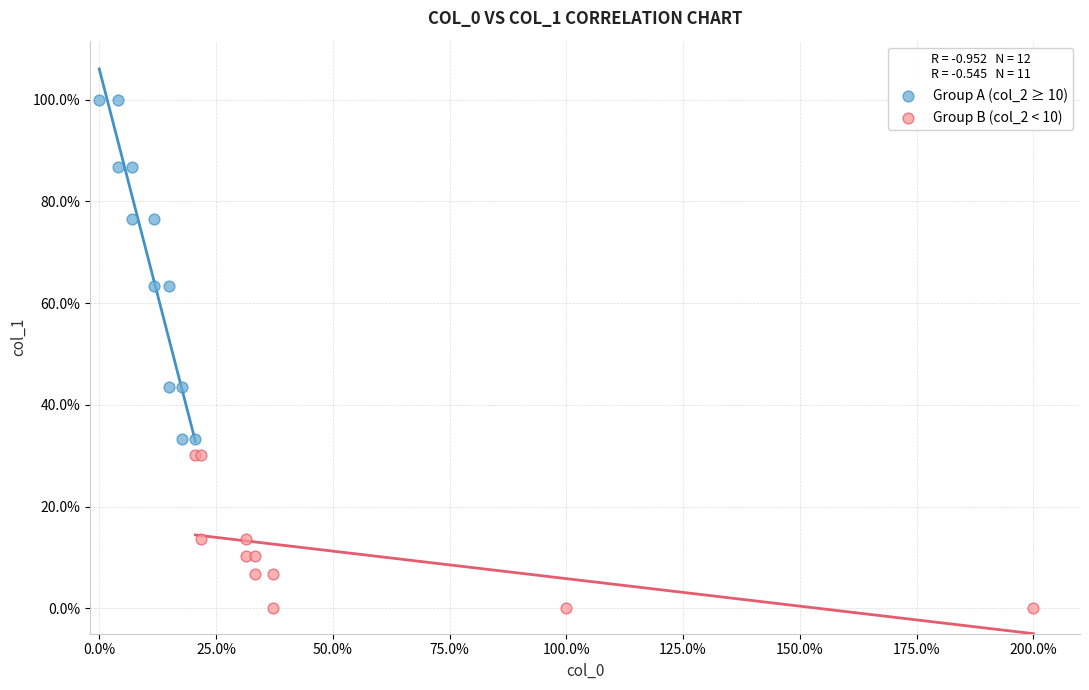

Which series has the widest spread of Y values?

Group A (col_2 ≥ 10)